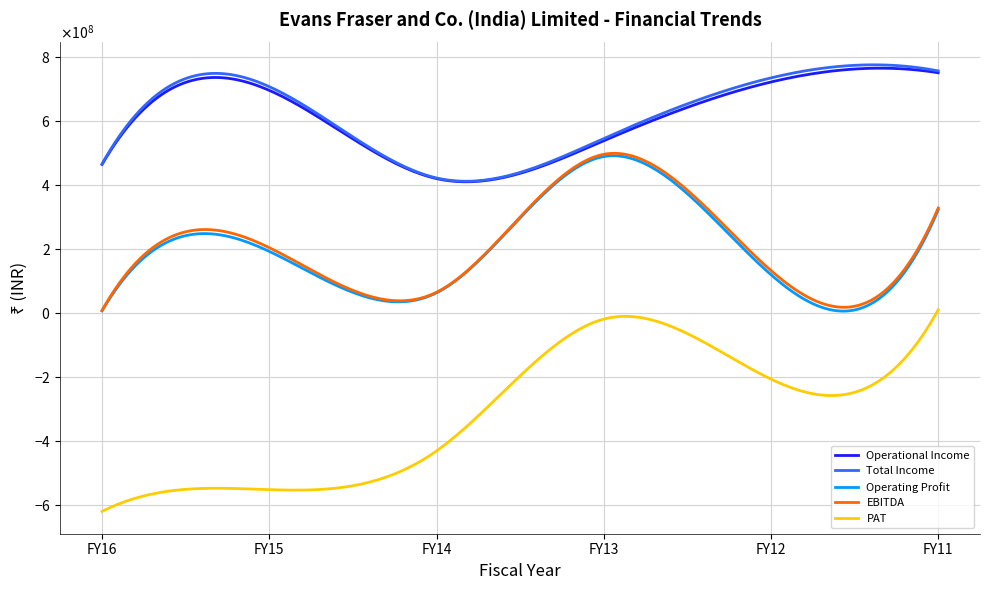

True or false: PAT and Operating Profit intersect in this chart.

False